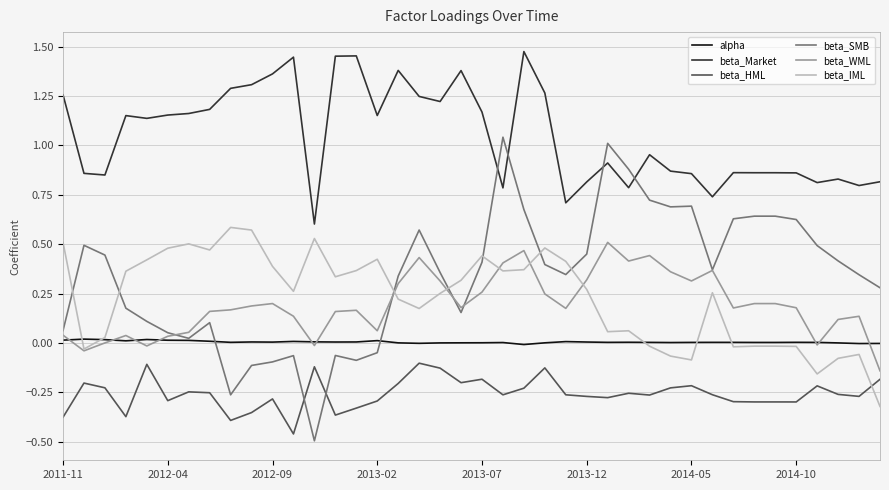

How many times do beta_HML and beta_IML cross each other?

1